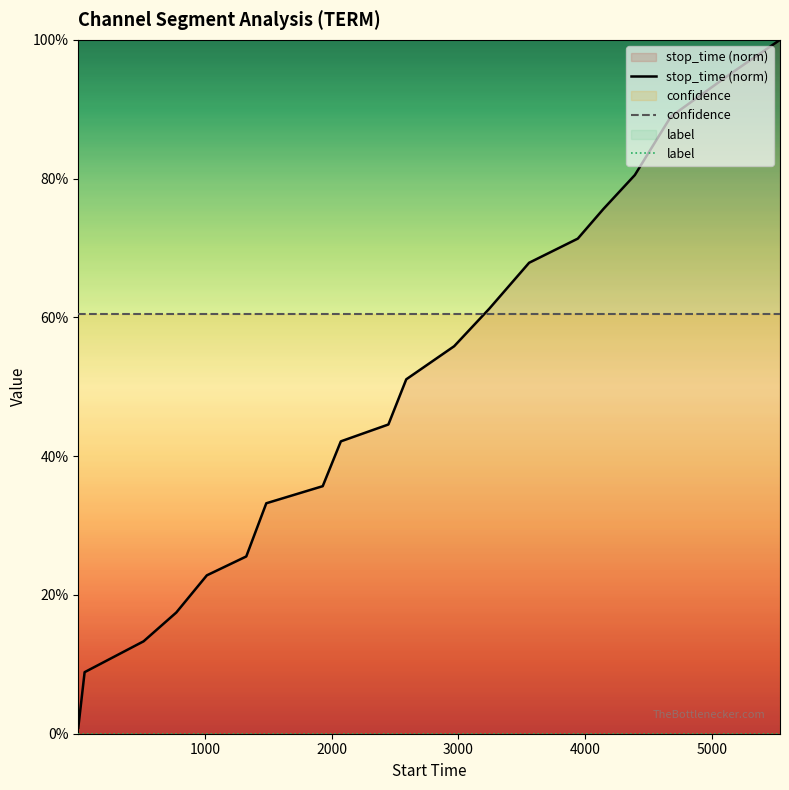

Which series has the largest total across all categories?

confidence